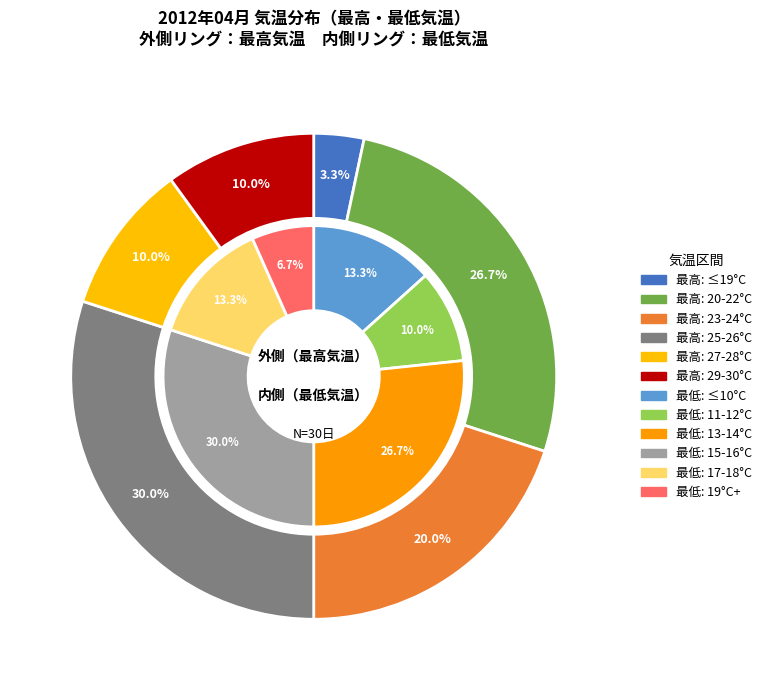

Is there any slice that represents more than half of the pie?

No